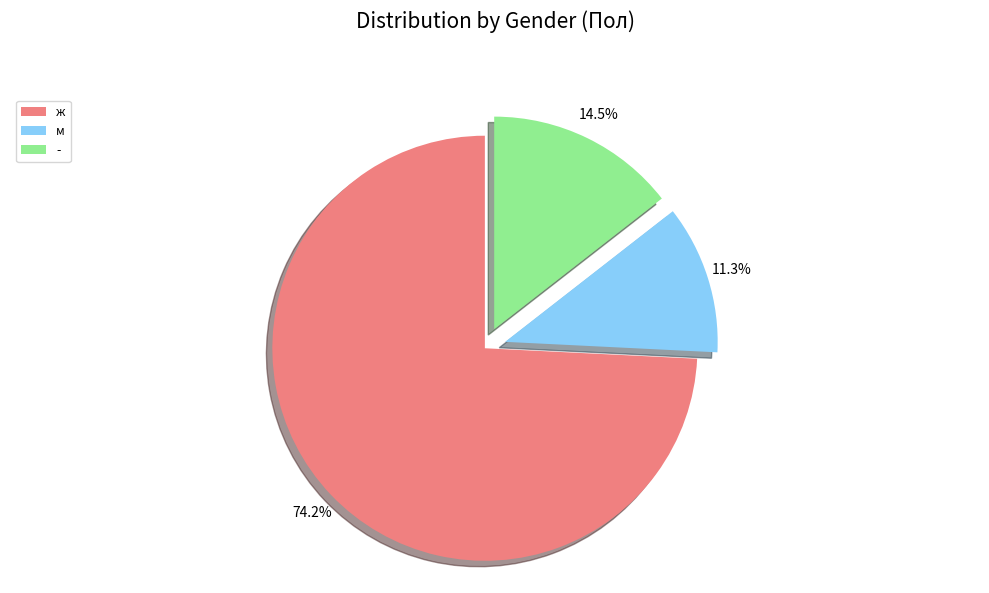

What percentage is the ж slice, to the nearest percent?

74%